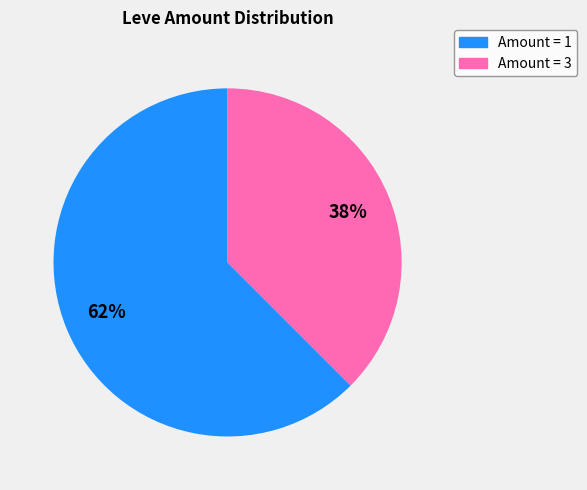

Does any single category account for the majority?

Yes